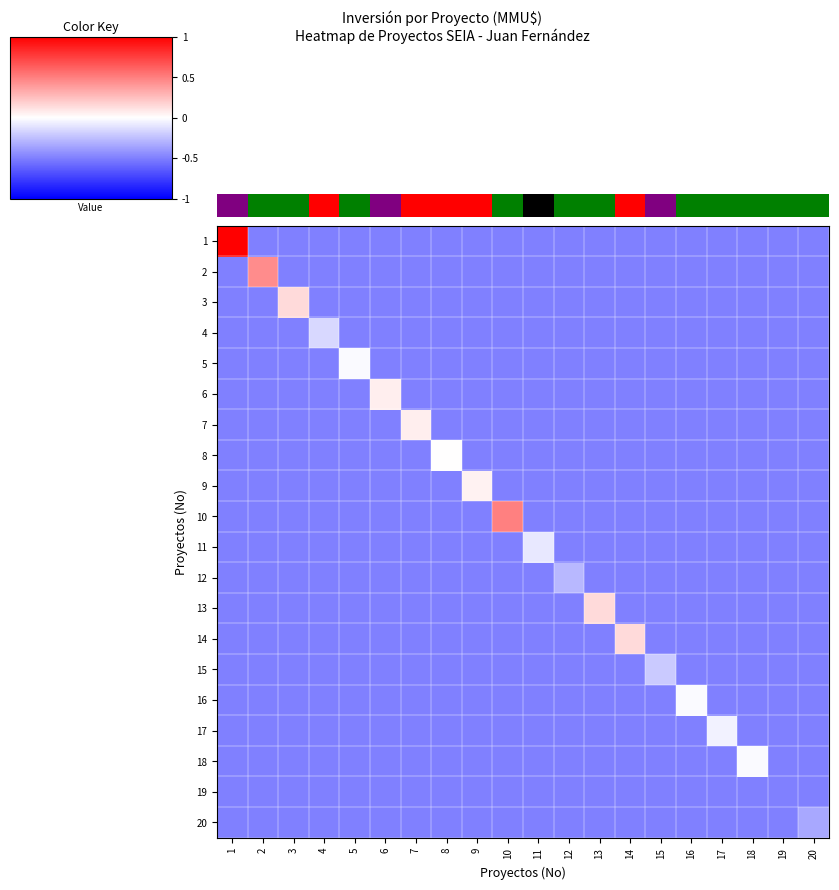

What is the maximum value for 0.0?

19.0